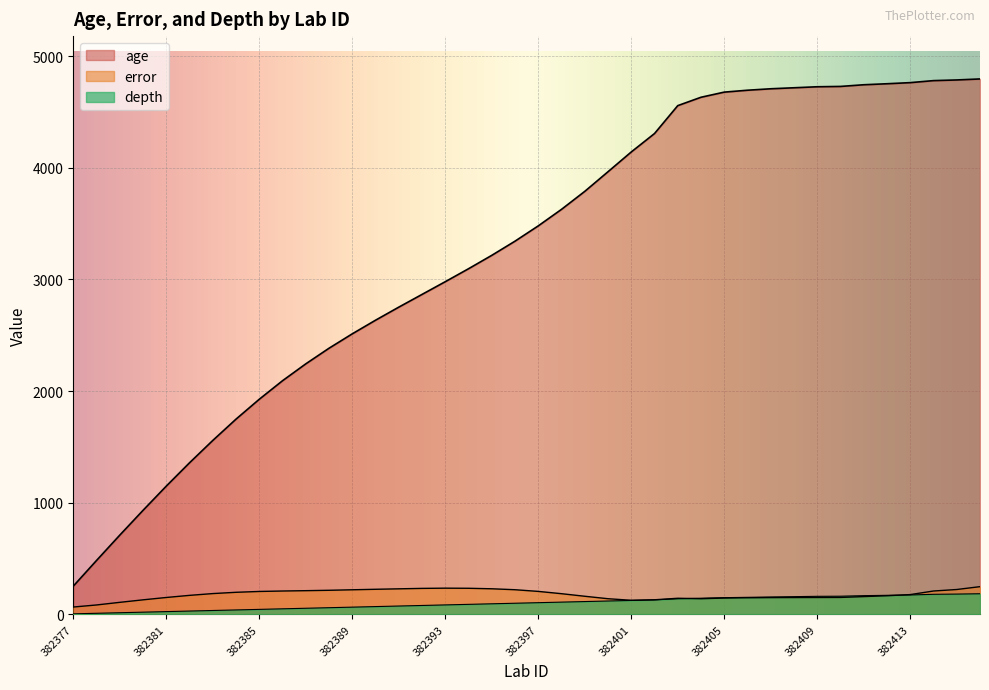

Reading right to left, transcribe all the data shown in this chart.

age: 4796.0	4787.0	4781.0	4763.0	4753.0	4744.0	4729.0	4726.0	4717.0	4708.0	4695.0	4678.0	4632.0	4557.0	4307.0	4142.0	3965.0	3789.0	3628.0	3480.0	3343.0	3216.0	3096.0	2980.0	2866.0	2752.0	2635.0	2513.0	2384.0	2244.0	2093.0	1927.0	1749.0	1558.0	1358.0	1149.0	932.0	710.0	483.0	253.0
error: 248.5	223.0	209.5	177.5	167.0	159.5	152.0	151.5	151.0	150.5	149.0	146.5	140.5	144.5	131.0	126.5	140.5	162.5	185.5	206.0	221.0	229.5	234.0	235.0	233.0	229.0	225.0	220.5	216.0	212.5	209.5	205.5	198.0	186.5	170.5	151.5	130.5	108.0	84.5	66.0
depth: 185.0	182.0	180.0	174.0	171.0	168.0	163.0	162.0	159.0	156.0	153.0	150.0	145.0	140.0	130.0	125.0	120.0	115.0	110.0	105.0	100.0	95.0	90.0	85.0	80.0	75.0	70.0	65.0	60.0	55.0	50.0	45.0	40.0	35.0	30.0	25.0	20.0	15.0	10.0	5.0